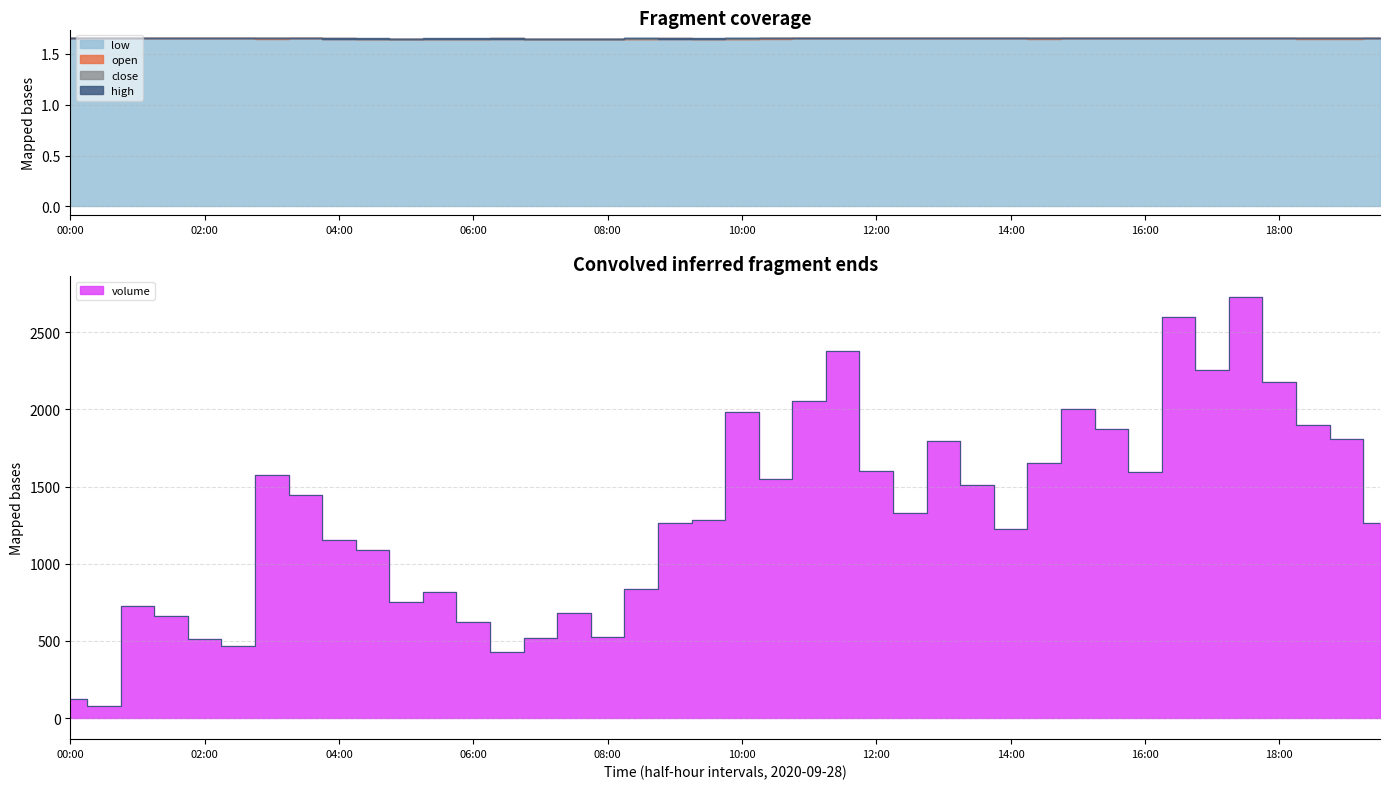

Read the low value at 10:00.

1.6